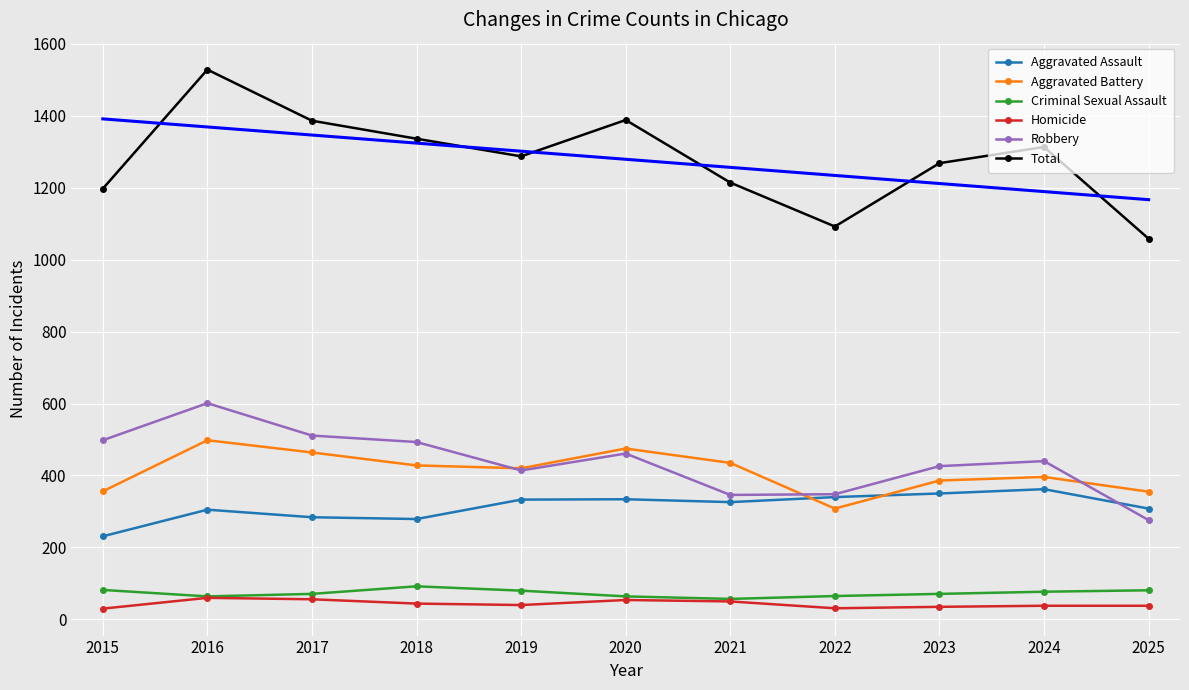

At which category does the chart reach its peak across all series?

2016